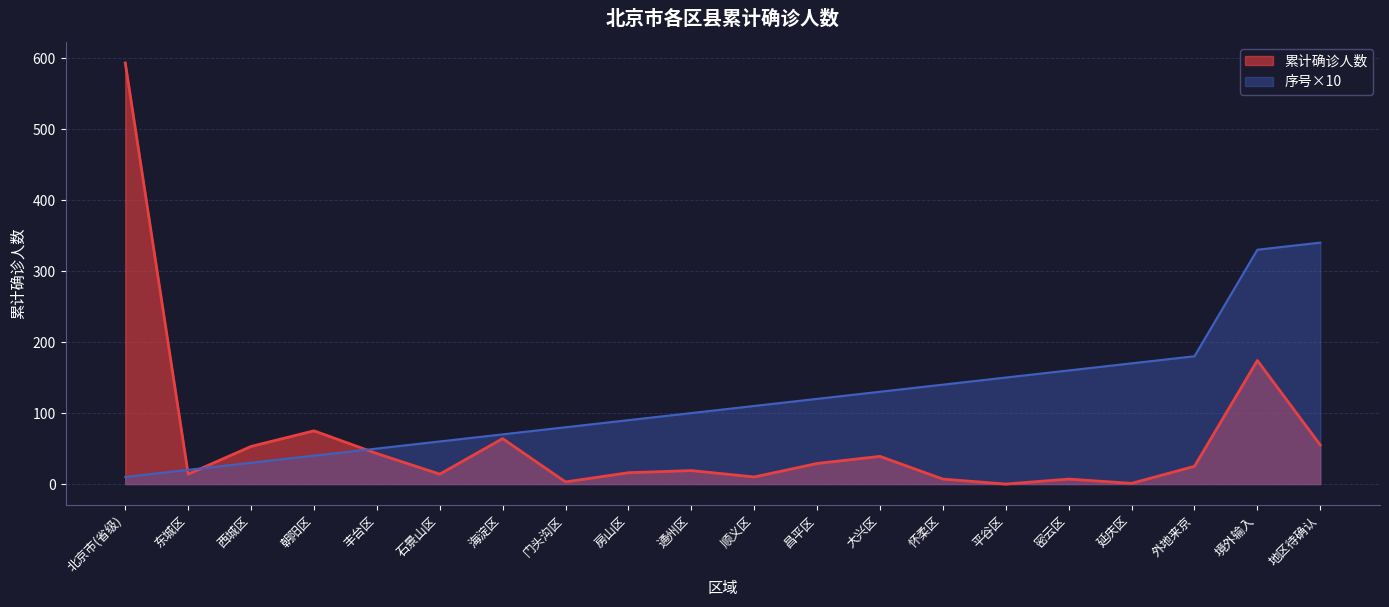

Between 朝阳区 and 怀柔区, which is larger?

朝阳区